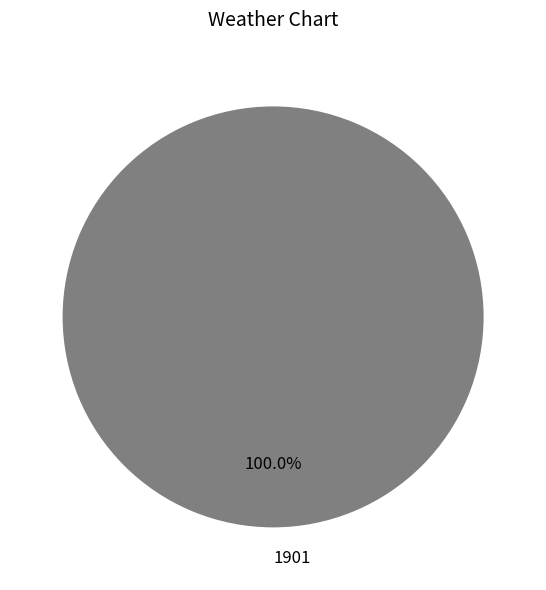

Rank the categories by value from lowest to highest.

1901